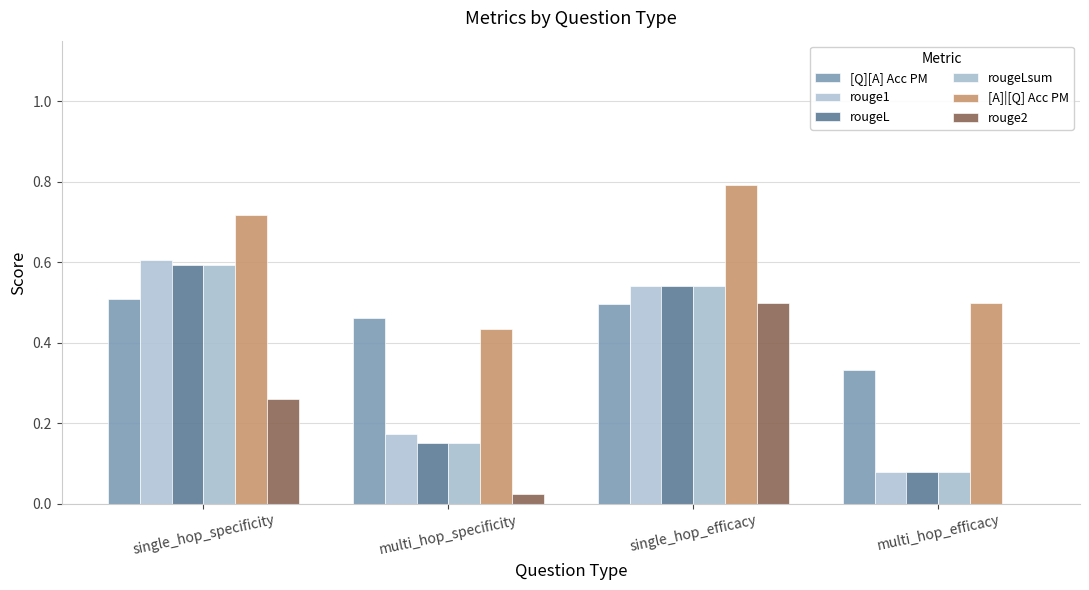

What is the average value of the [Q][A] Acc PM series?

0.5